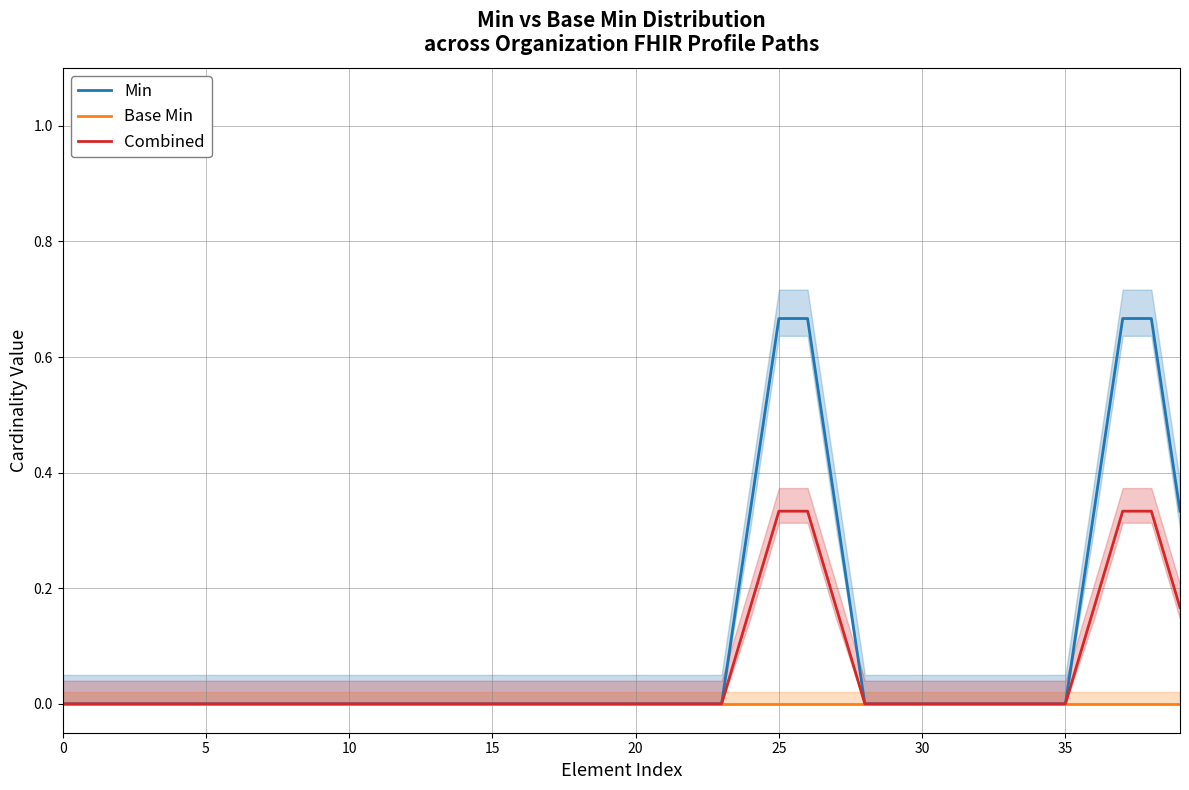

The Min series shows 0.0 at 15. True or false?

True